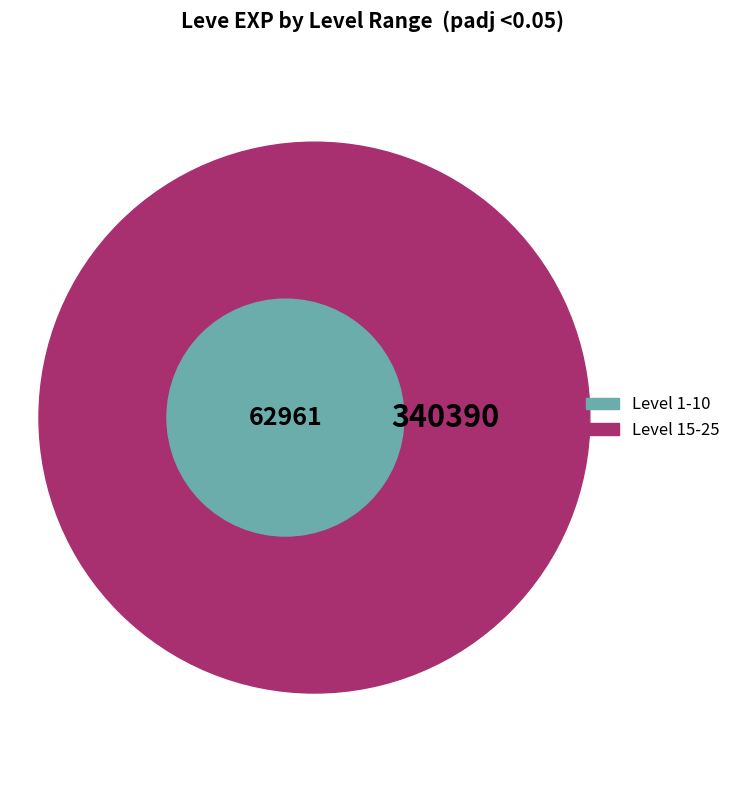

Which category has the biggest portion of the pie?

Level 15